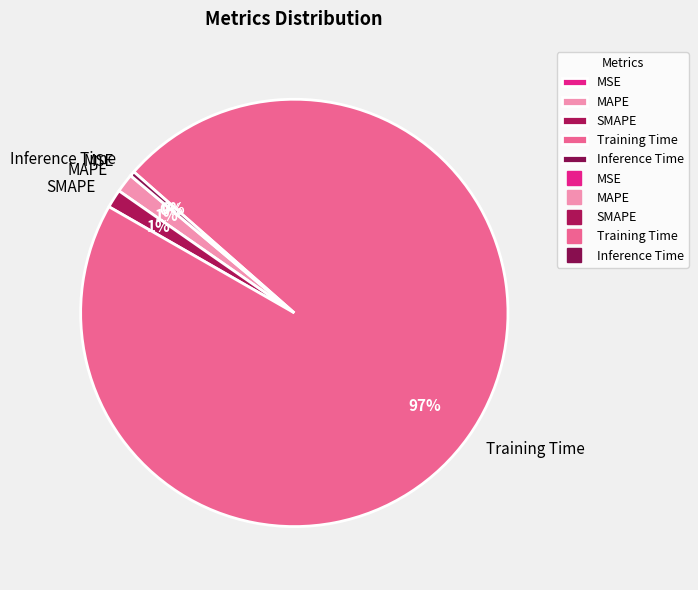

To the nearest percent, what is the average slice percentage?

20%